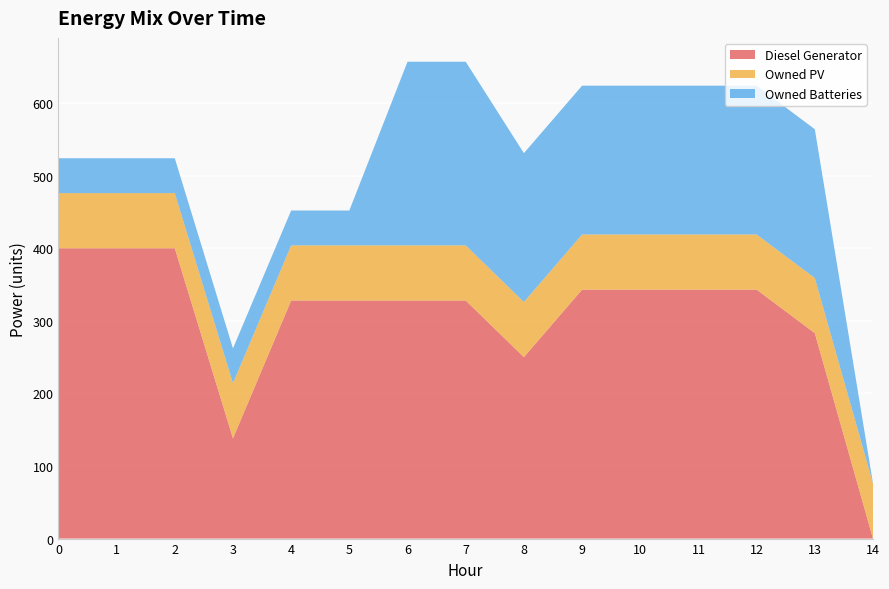

Reading left to right, list all the values displayed in this chart.

Diesel Generator: 400	400	400	138	328	328	328	328	250	343	343	343	343	283	0
Owned PV: 76	76	76	76	76	76	76	76	76	76	76	76	76	76	76
Owned Batteries: 48	48	48	48	48	48	253	253	205	205	205	205	205	205	0